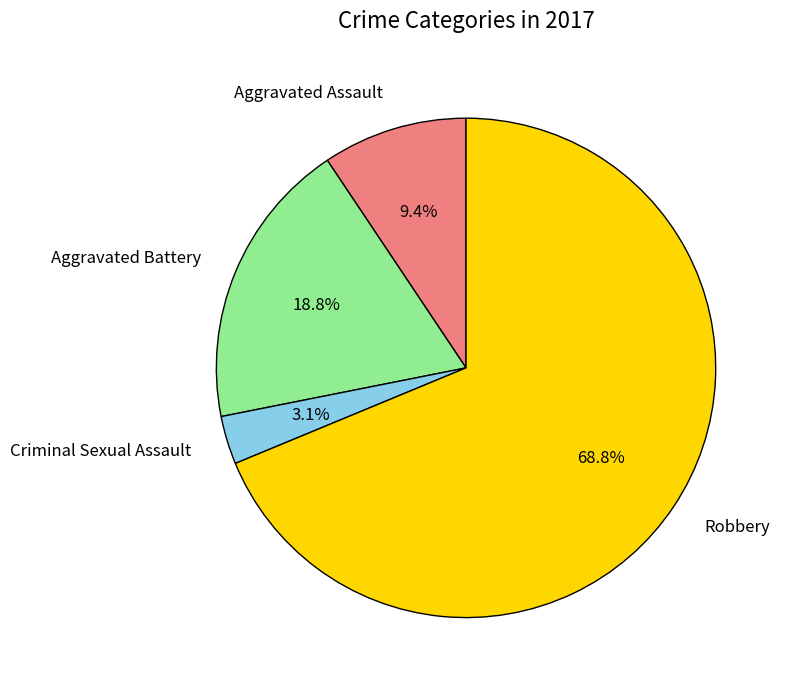

Count the number of slices in the pie.

4